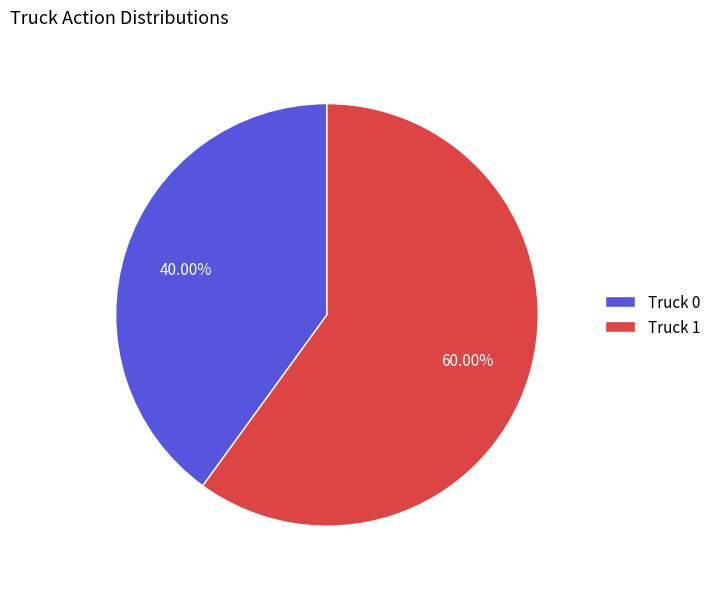

What is the total percentage of Truck 1 and Truck 0?

100.0%